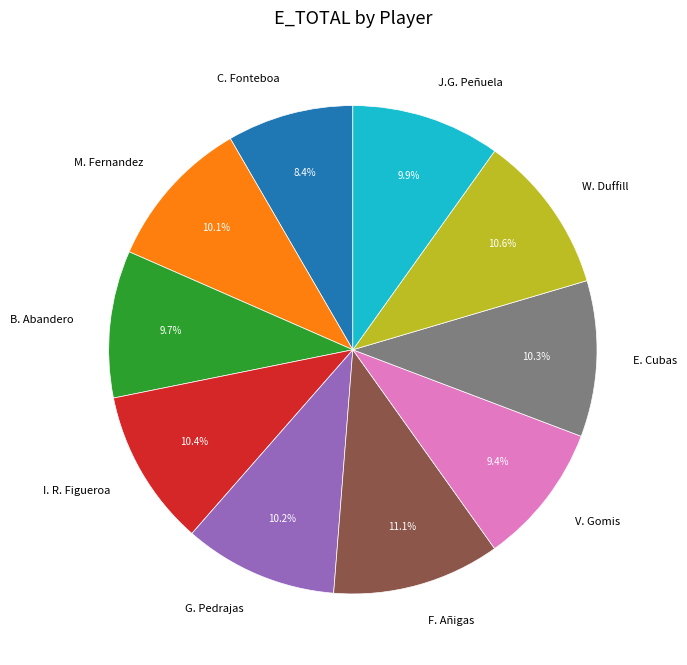

Combined, do M. Fernandez and V. Gomis account for over 50%?

No